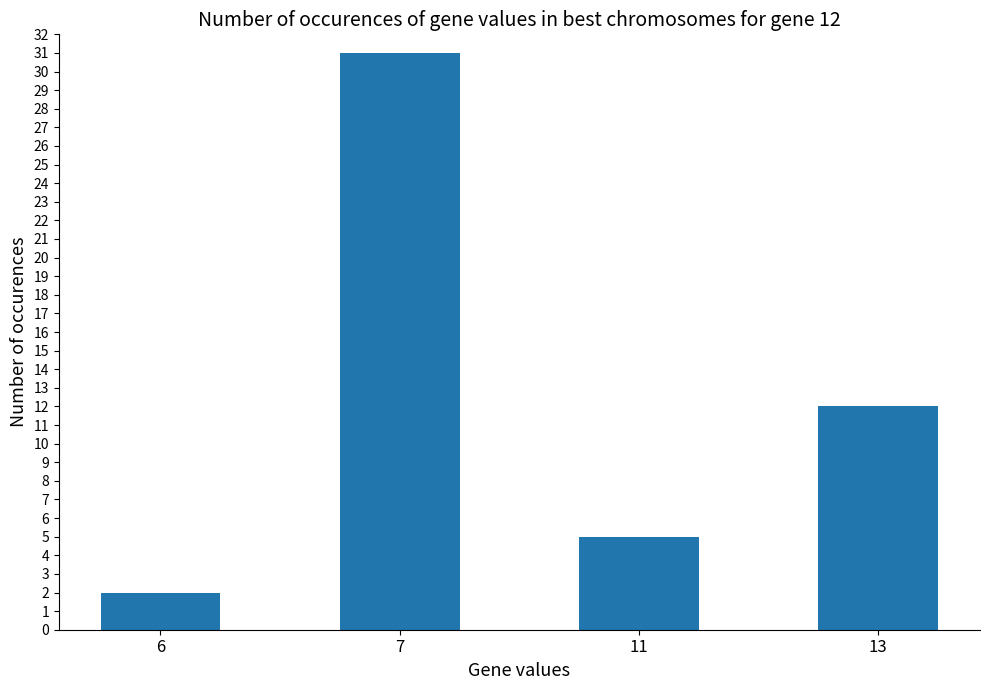

What is the value of the 1st bar from the left?

2